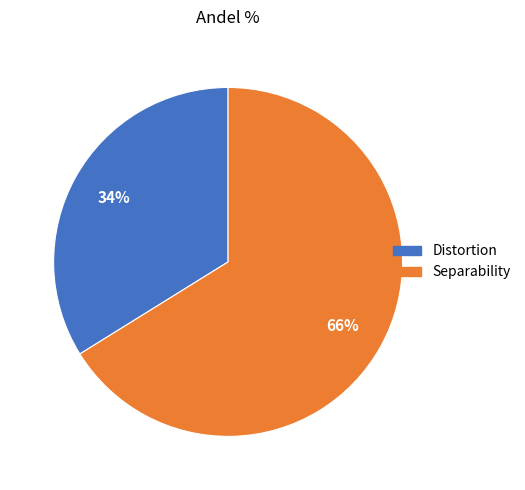

Between Distortion and Separability, which is larger?

Separability